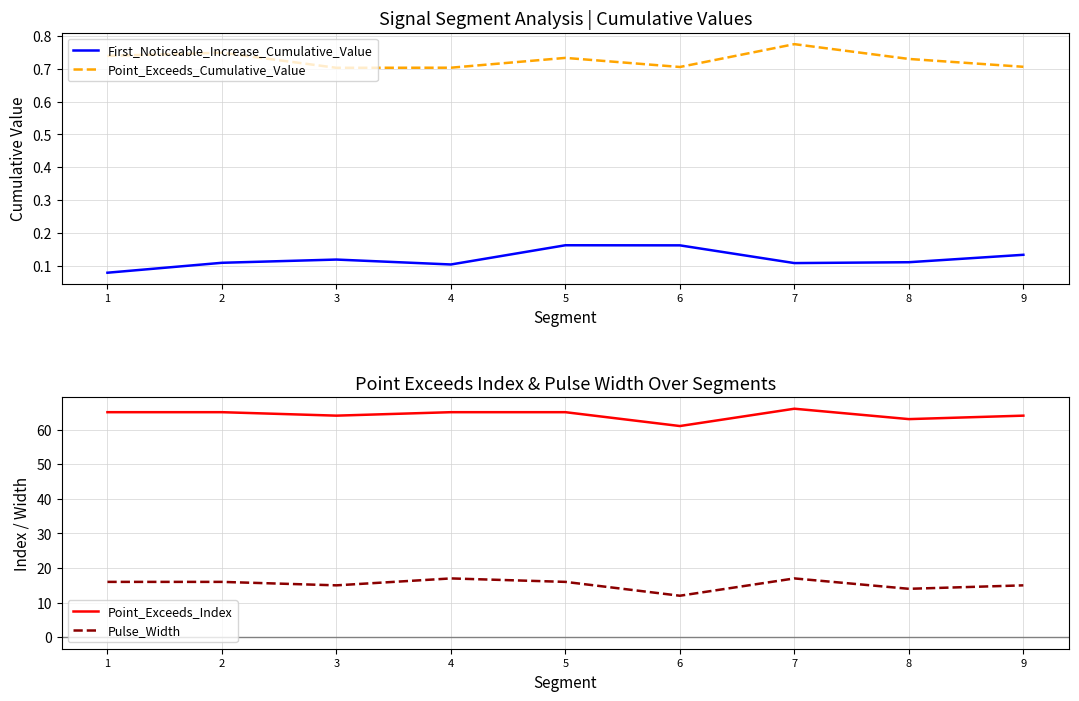

True or false: Point_Exceeds_Index has a value of 32.3 at 3.

False